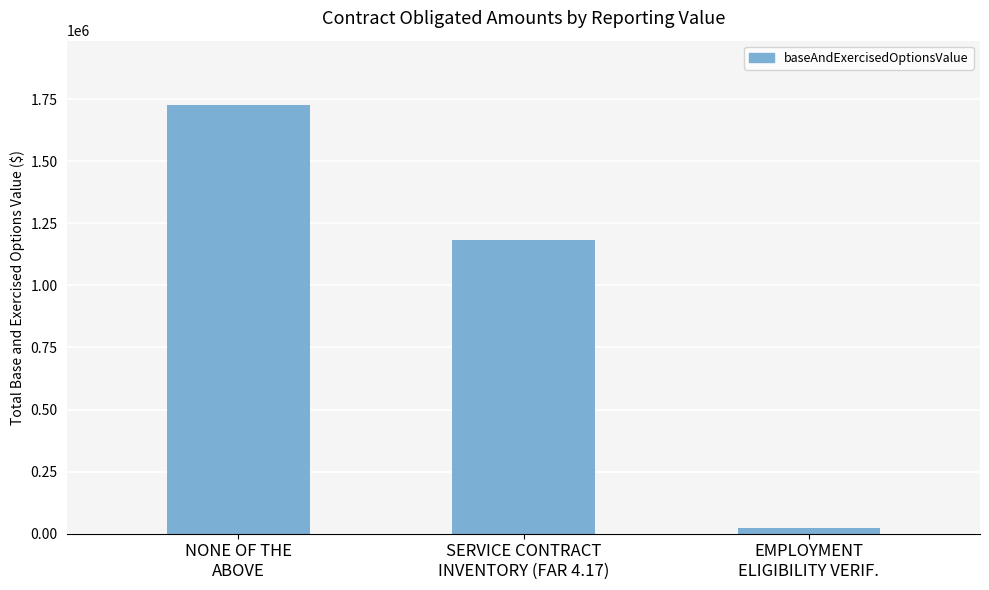

What is the average value?

977980.0